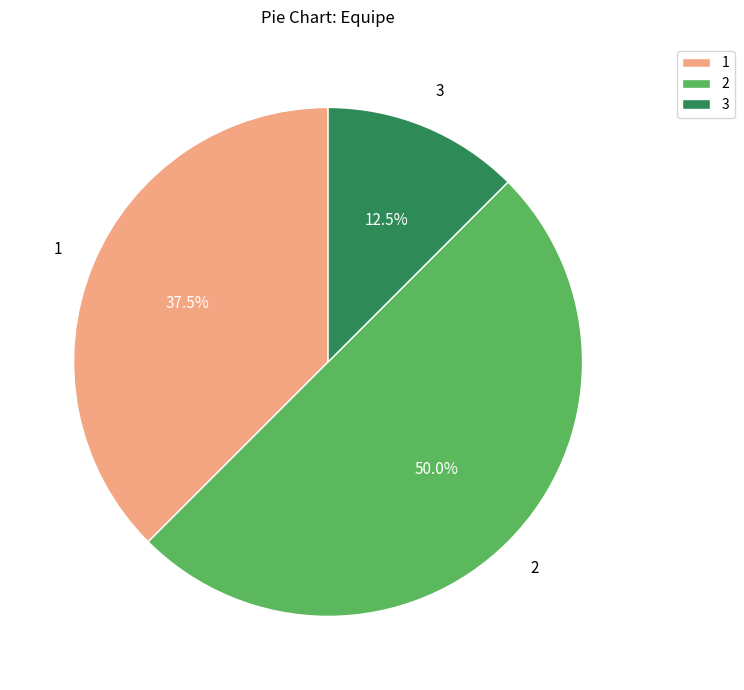

Which slice is the smallest?

3